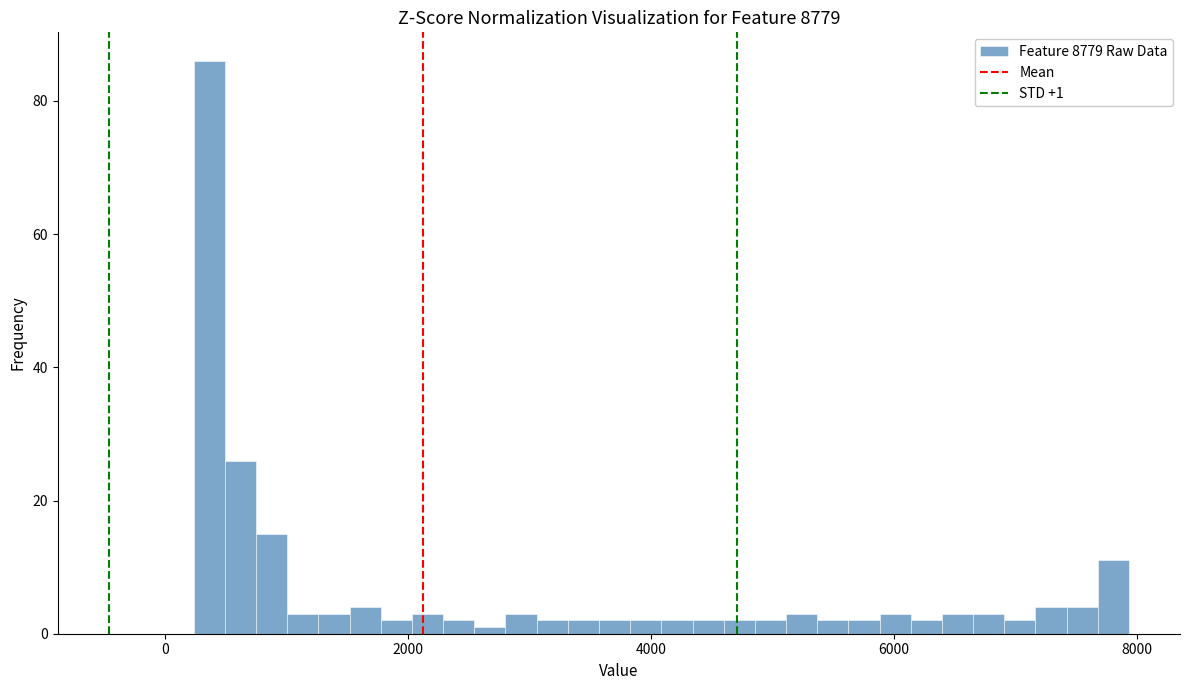

Read against the x-axis, roughly where is the centre of the tallest bar?

400